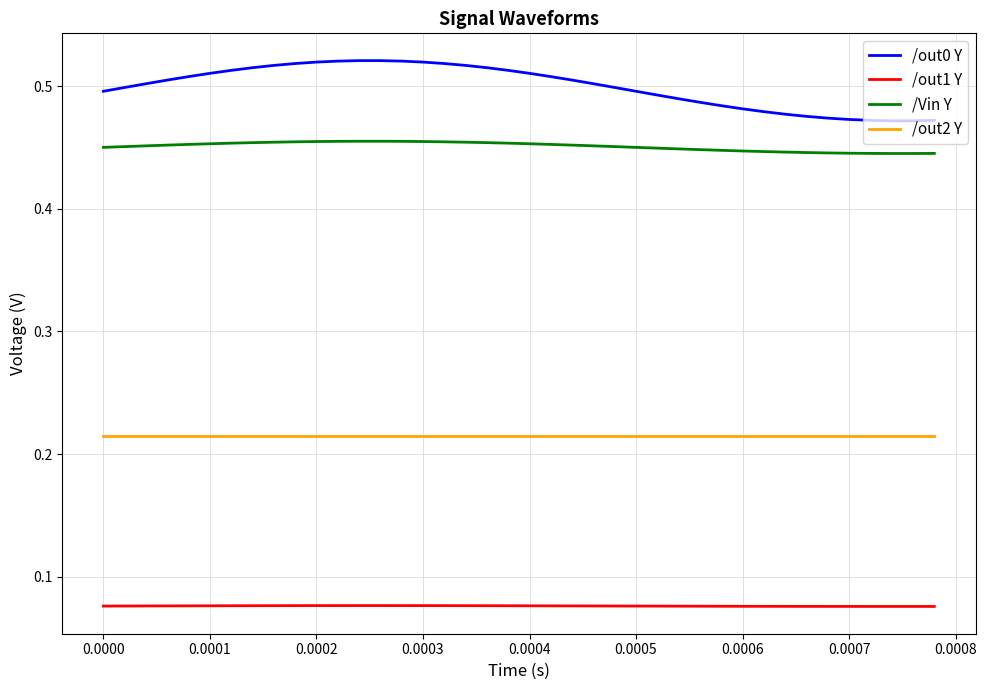

True or false: /out0 Y and /Vin Y cross at least once.

False